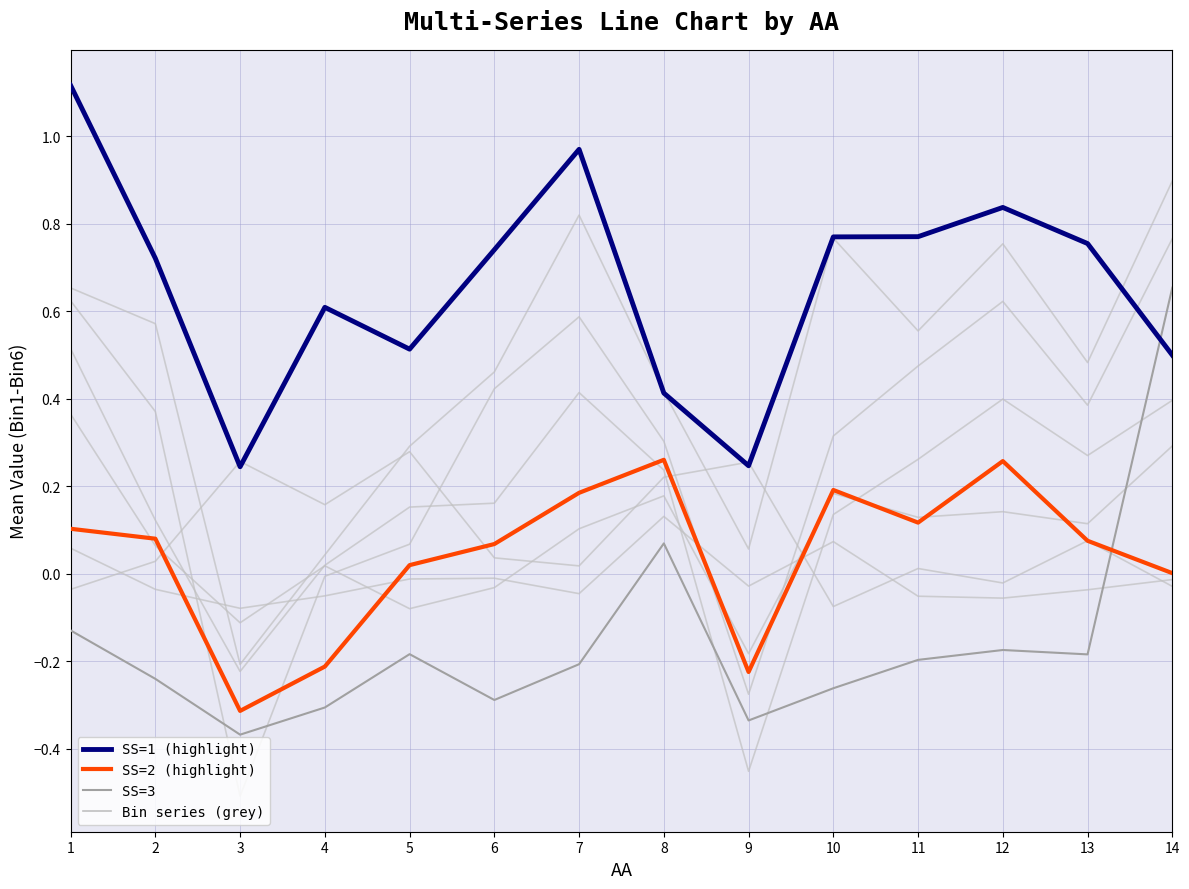

The SS=2 (highlight) series shows 0.1 at 6. True or false?

False